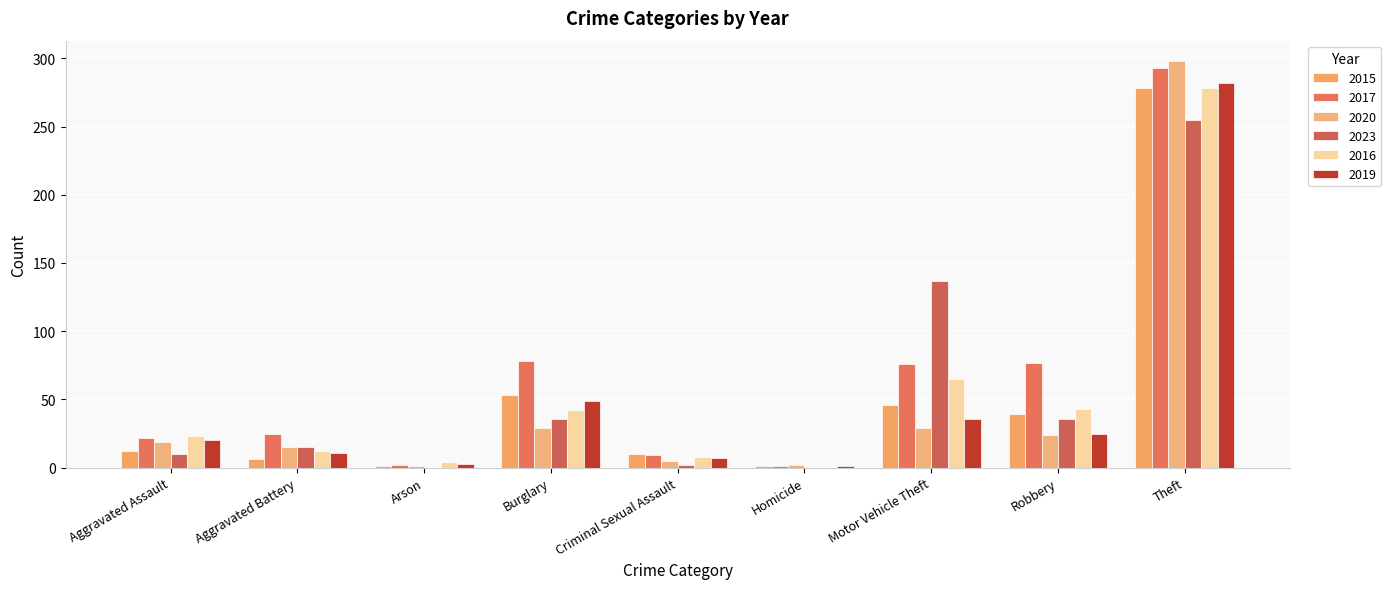

How many categories are shown in the chart?

9